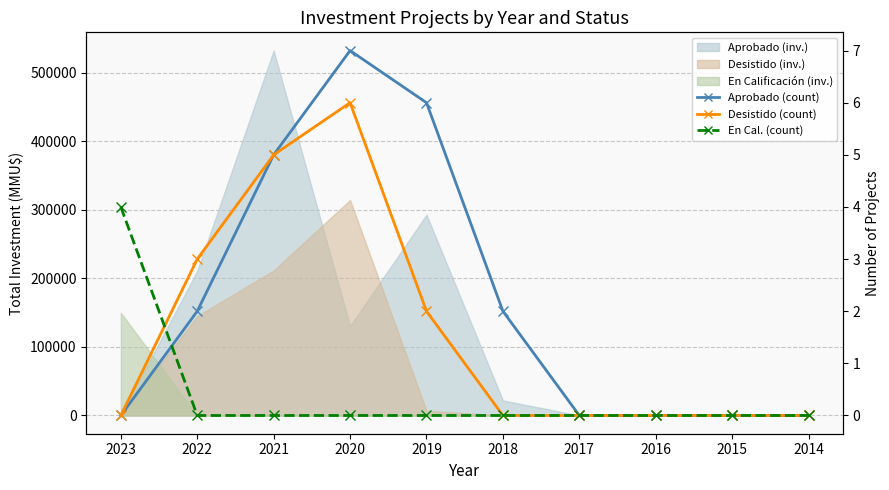

True or false: Desistido (count) has more than 2 points higher than both neighbors.

False